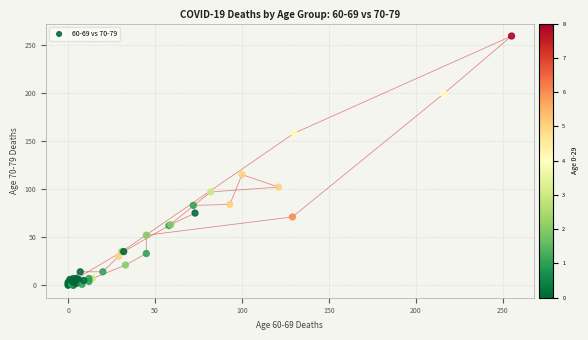

What Y value in the scatter plot is closest to 129?

115